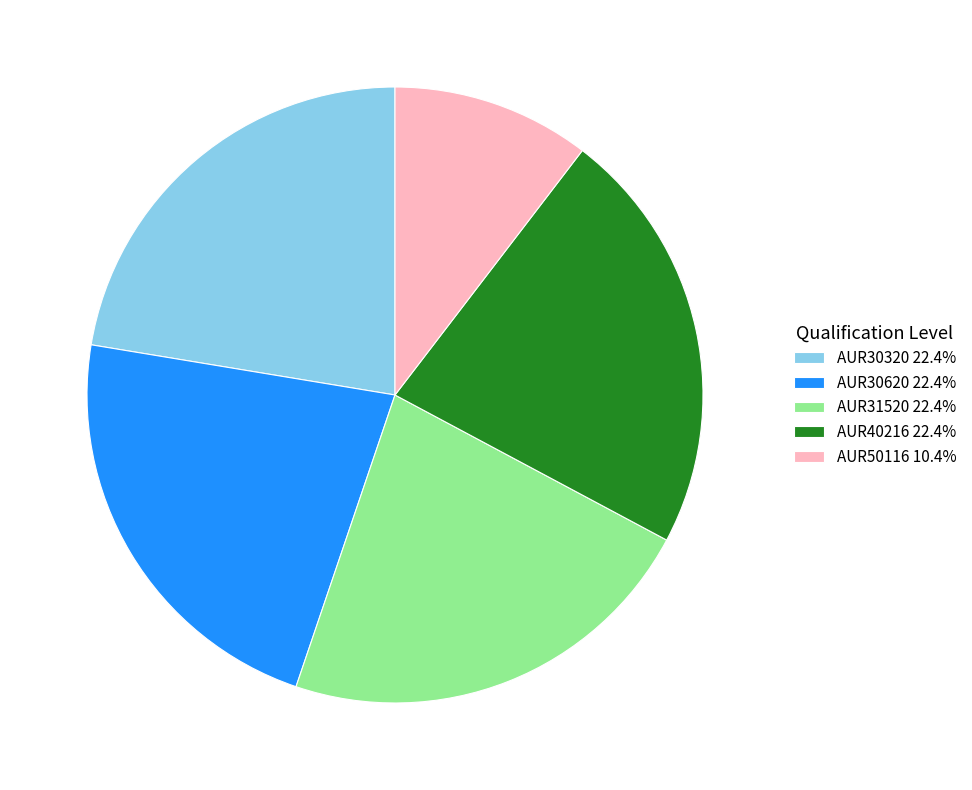

Does AUR31520 represent more than half of the total?

No